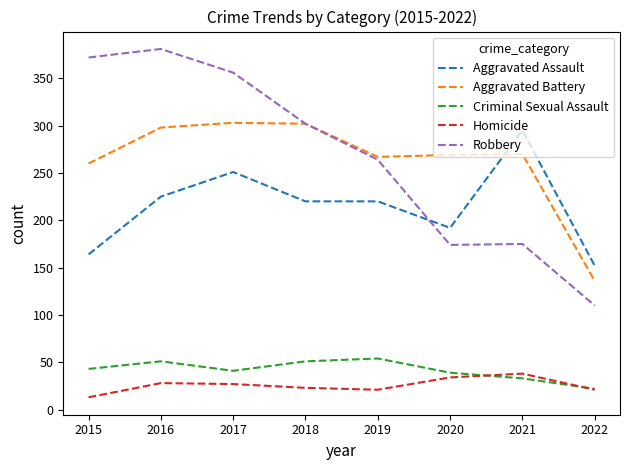

What value does the Aggravated Assault series have at 2017?

251